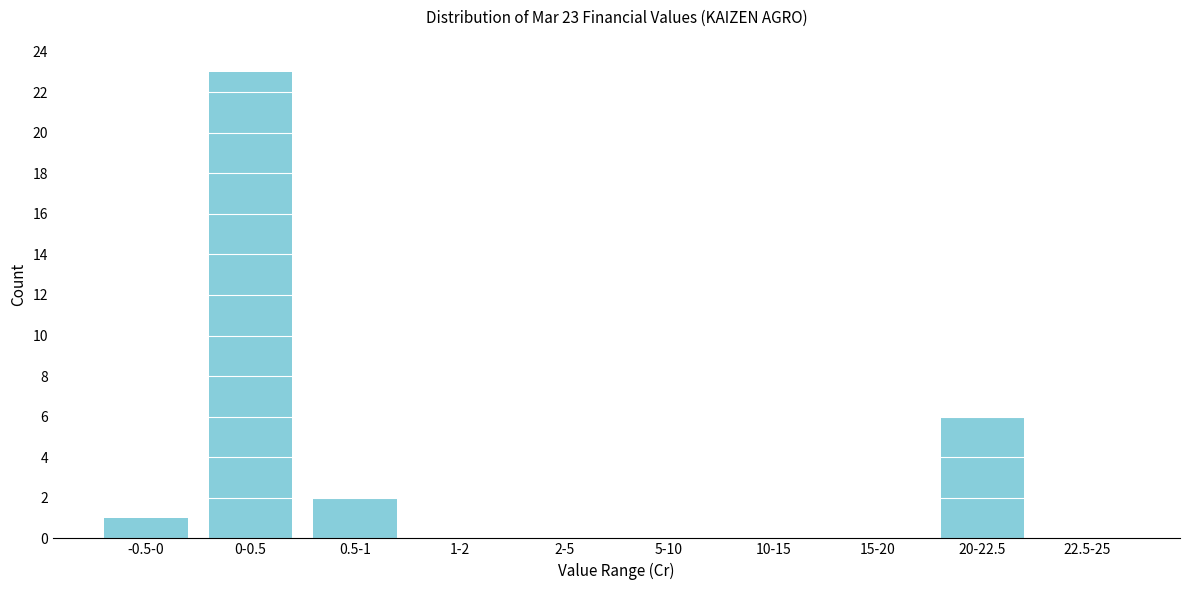

Reading right to left, extract all data points from this chart.

22.5-25=0	20-22.5=6	15-20=0	10-15=0	5-10=0	2-5=0	1-2=0	0.5-1=2	0-0.5=23	-0.5-0=1